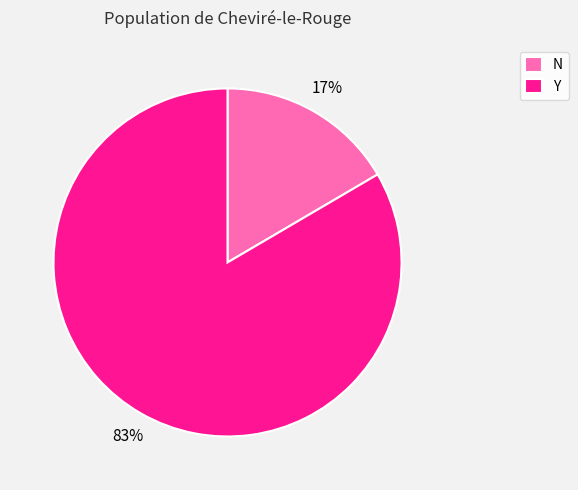

Which slice is the largest?

Y